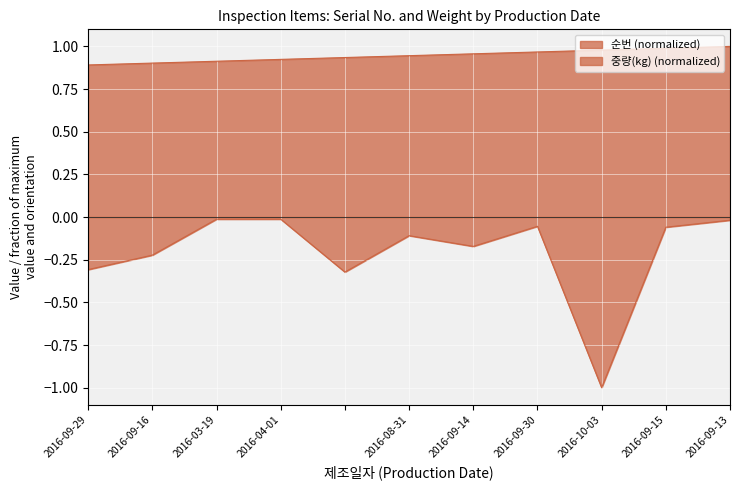

At which category does 중량(kg) reach its first local peak?

2016-08-31